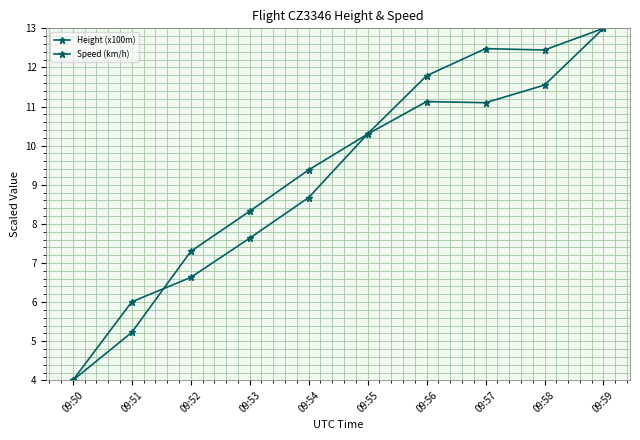

In Height (x100m), how many points are higher than both neighbors (excluding endpoints)?

1